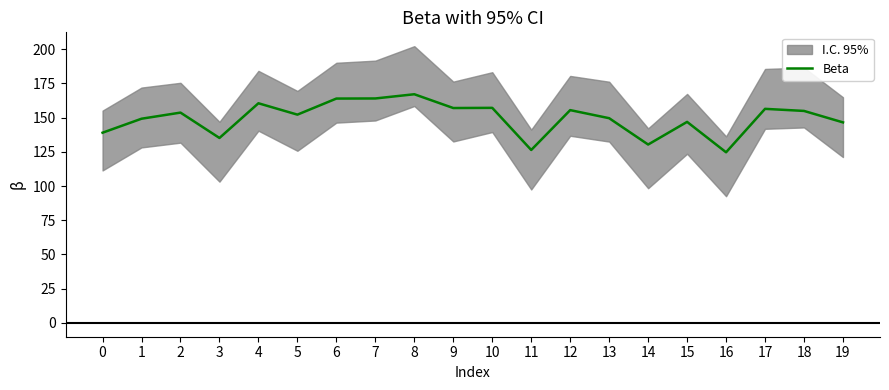

How many values exceed 153?

10